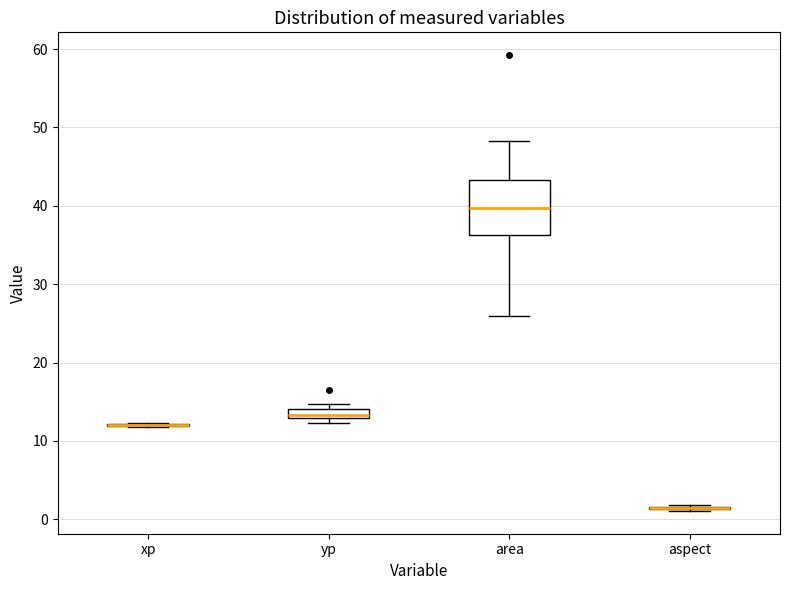

Where does the upper whisker of the box for area end on the y-axis? The values are not printed on the chart, so give them approximately, as read against the axis.

48